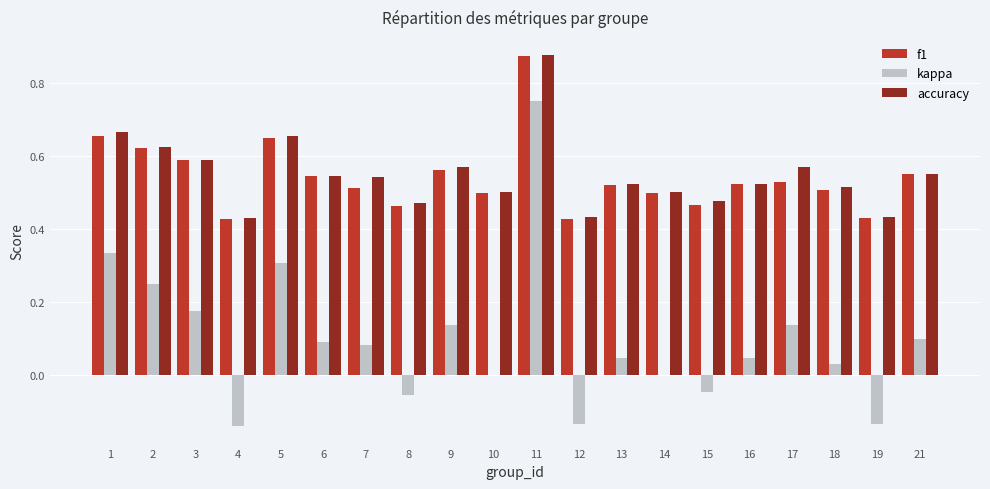

True or false: accuracy has a value of 0.1 at 15.

False